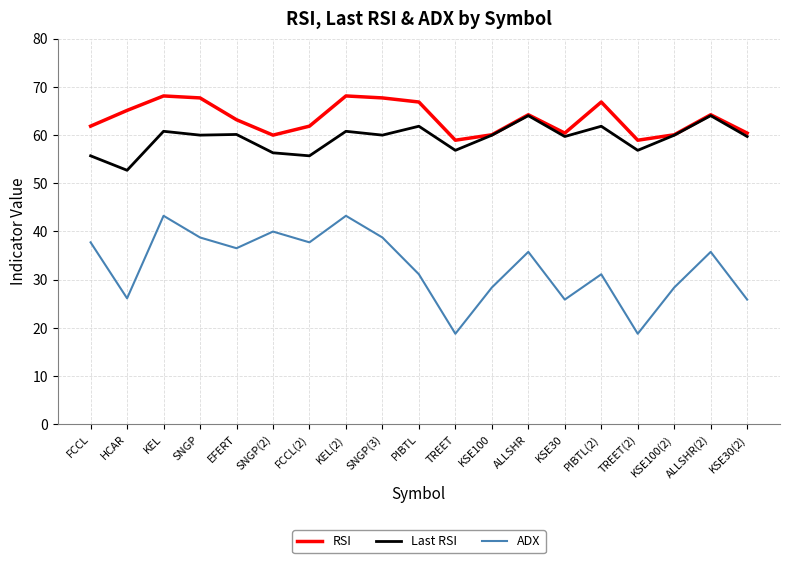

Is this an area chart (filled region under the line)?

No